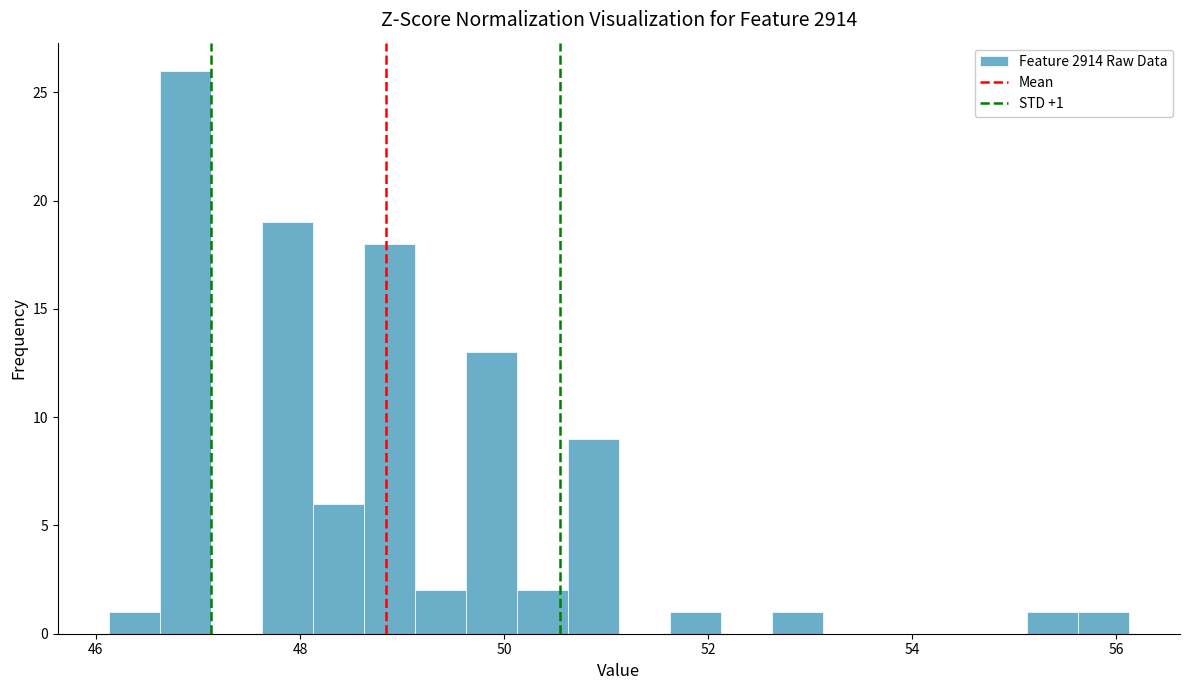

Around what value on the x-axis is the tallest bar? Give the approximate position of its centre, as read against the axis.

46.8